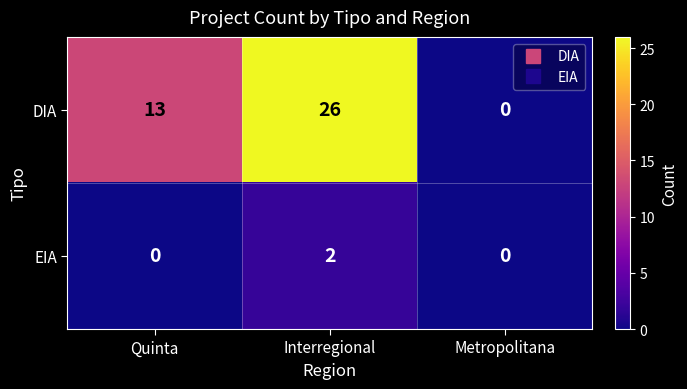

List the series in order of their overall mean, highest first.

DIA, EIA